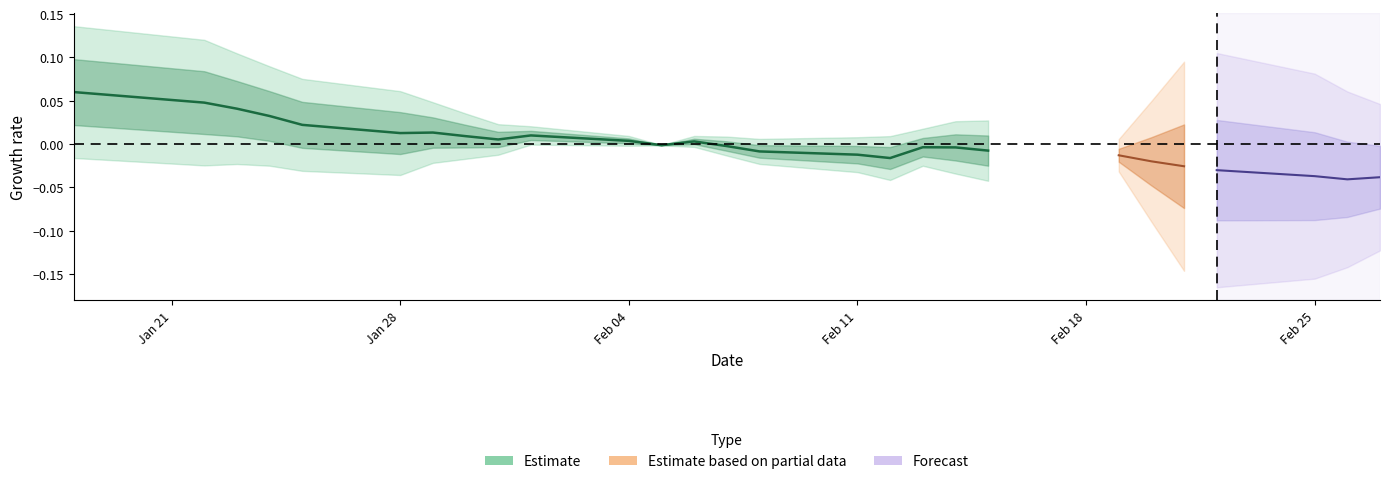

Reading left to right, extract all data points from this chart.

0.1	0.0	0.0	0.0	0.0	0.0	0.0	0.0	0.0	0.0	0.0	-0.0	0.0	-0.0	-0.0	-0.0	-0.0	-0.0	-0.0	-0.0